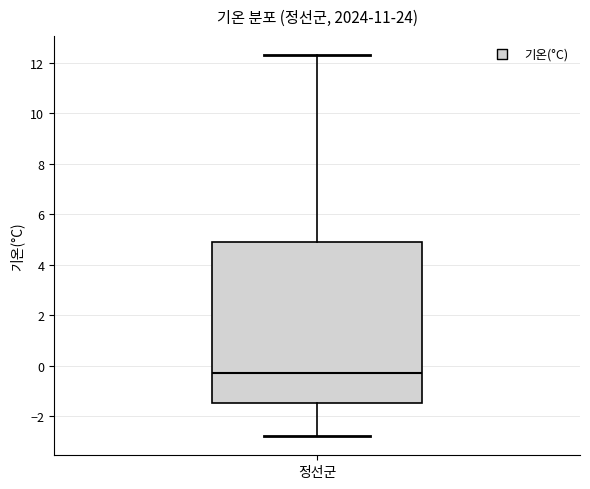

Where does the median line of the box for 정선군 sit on the y-axis? The values are not printed on the chart, so give them approximately, as read against the axis.

-0.2